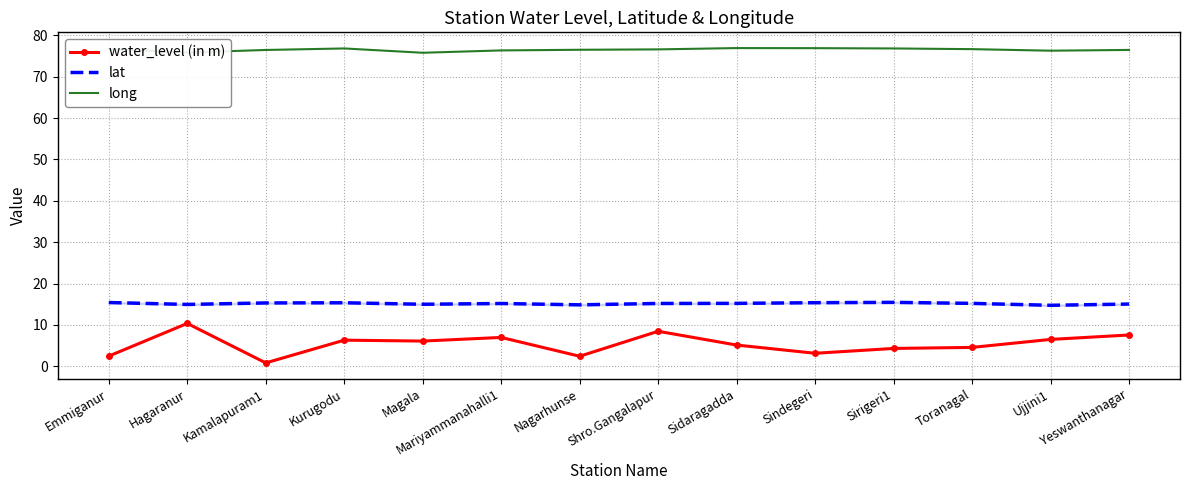

What is the sum of the long values at Toranagal and Yeswanthanagar?

153.2